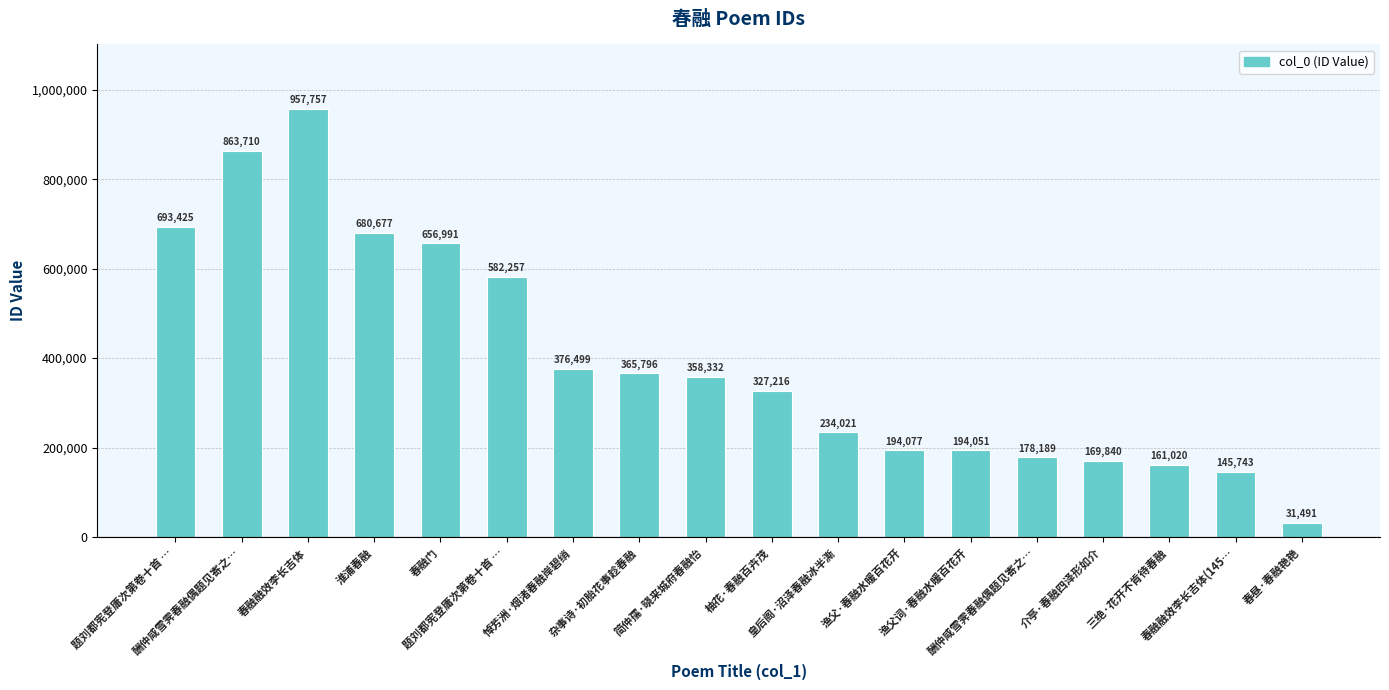

How many data points are less than 358332?

9